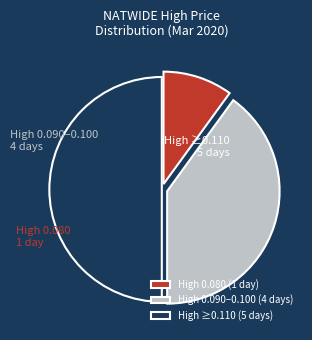

What is the ratio of the value at High 0.090–0.100 (4 days) to the value at High ≥0.110 (5 days)?

0.8